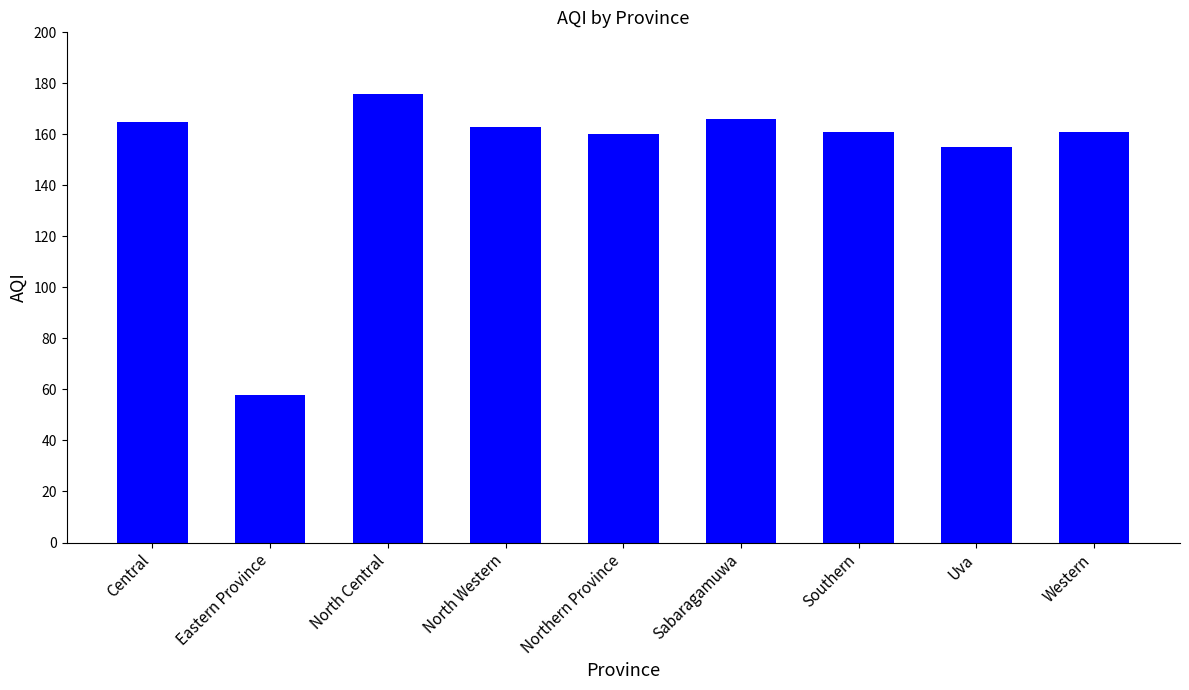

True or false: the data shows 81 at Southern.

False